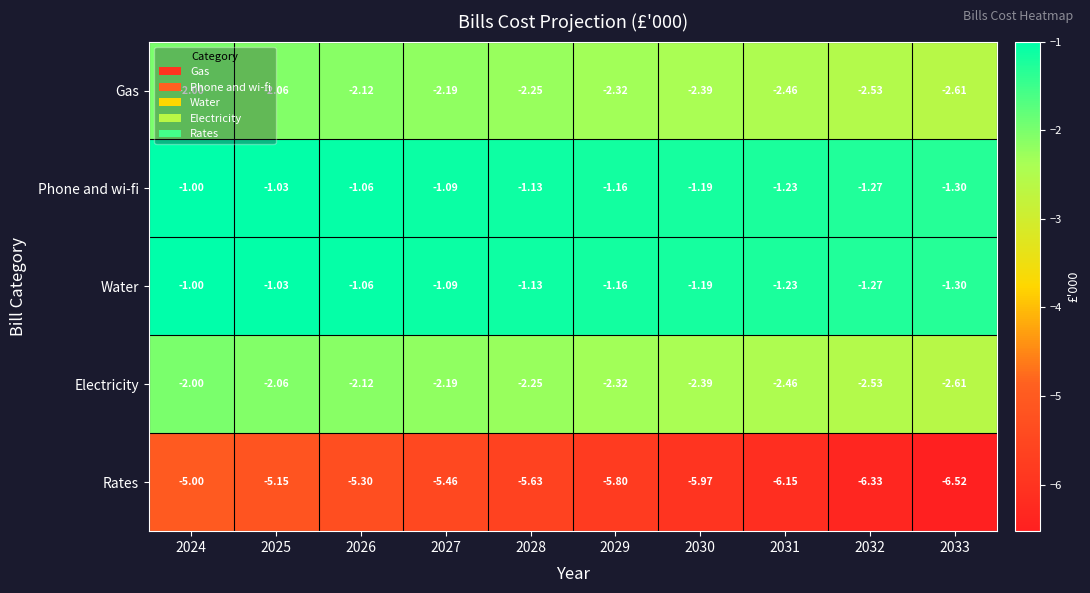

Is the value of Rates at 2028 greater than the value of Gas at 2026?

No